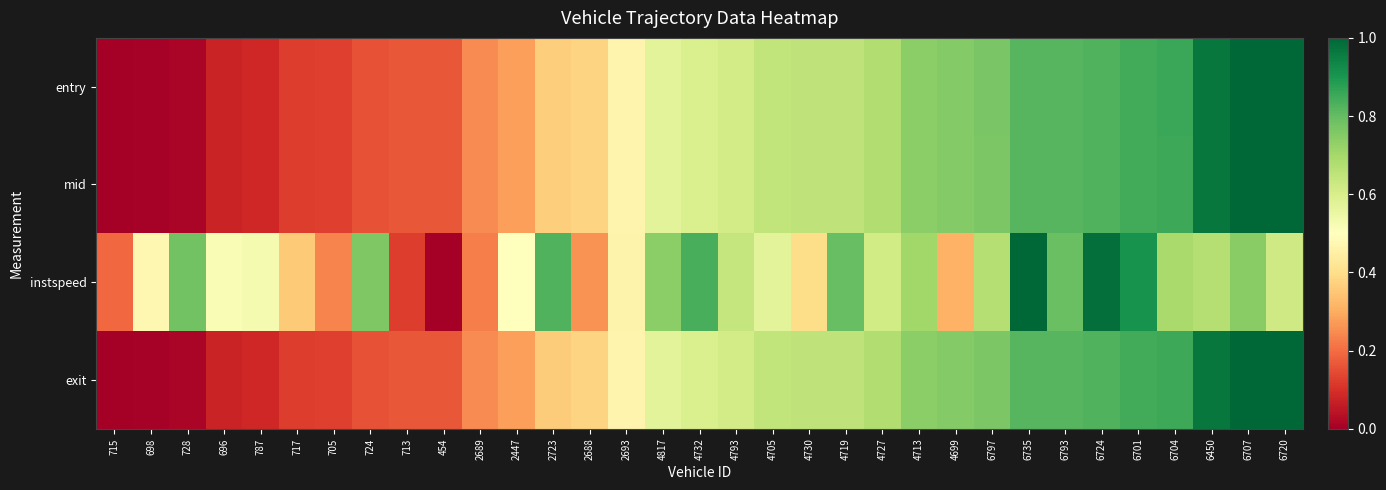

At how many categories does at least one series exceed 0?

33